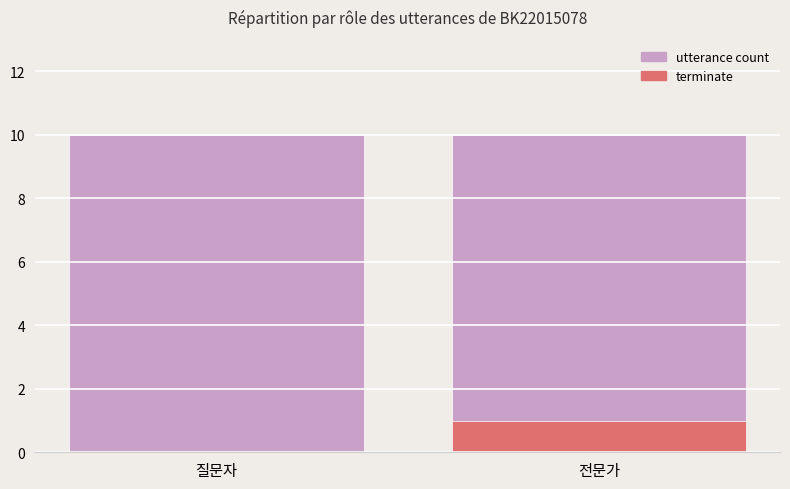

Which series has the largest total across all categories?

utterance count